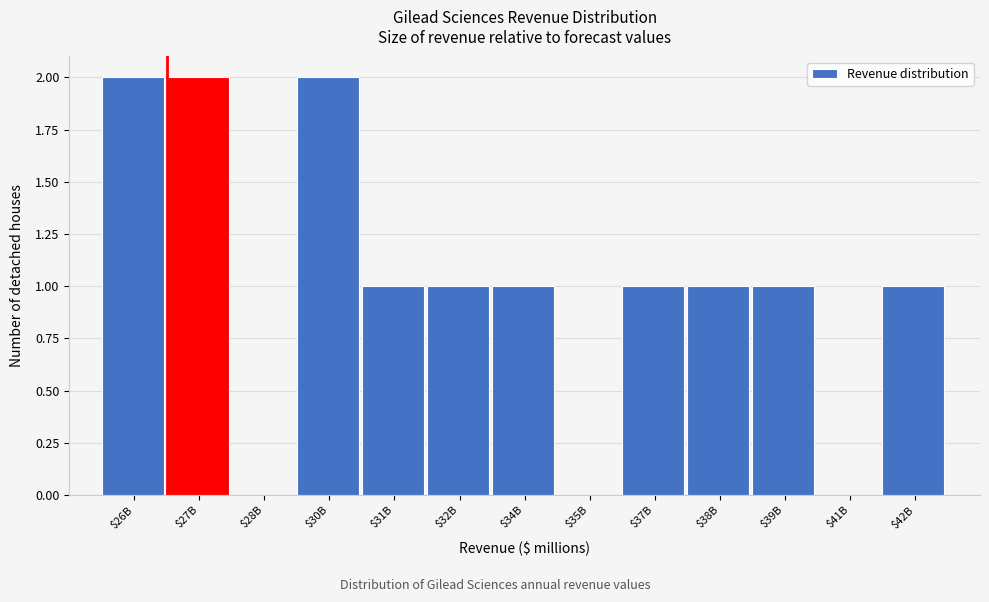

The chart shows a value of 2 at $39B. True or false?

False